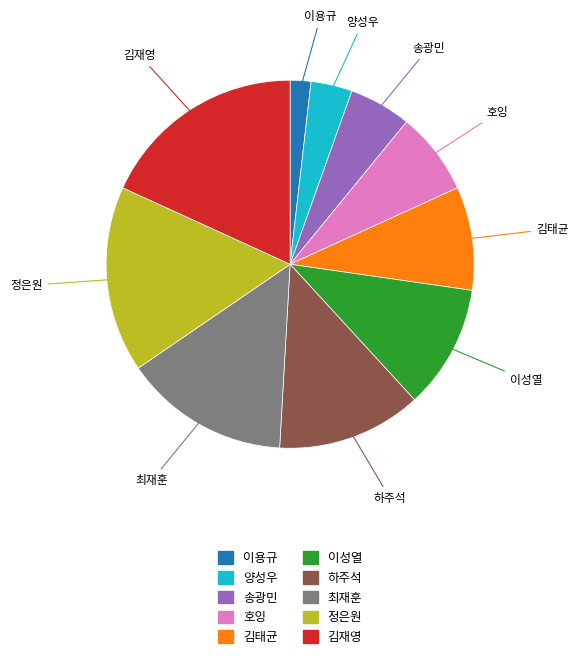

Which slice is the largest?

김재영